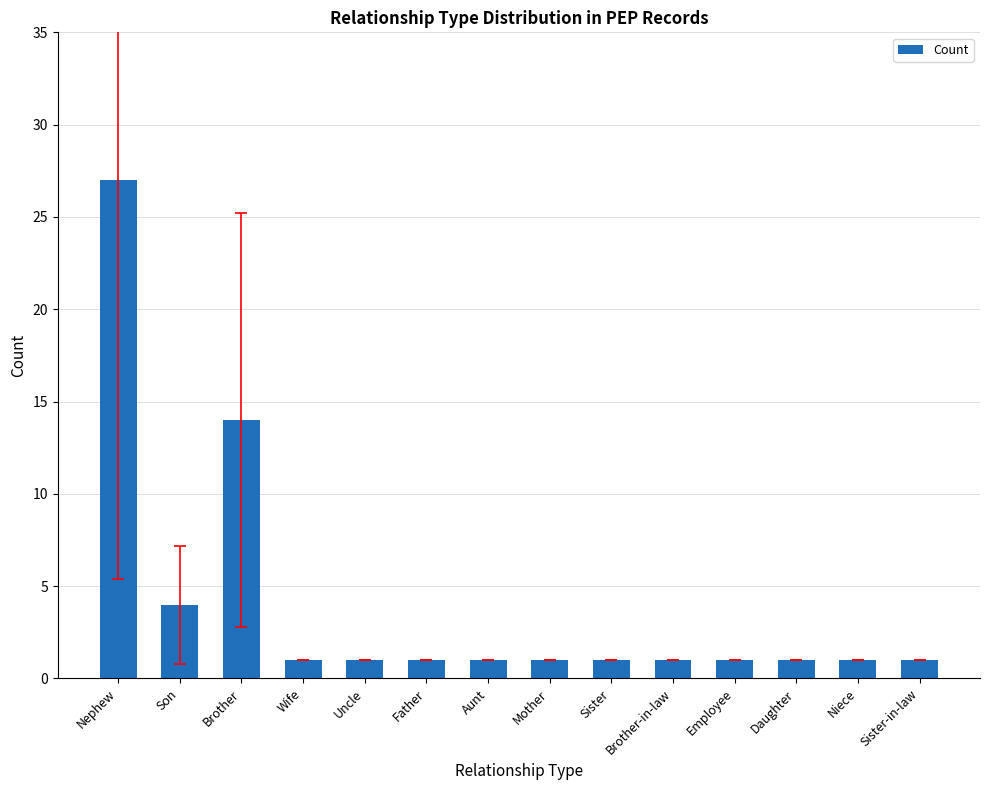

What is the sum of the values at Aunt and Employee?

2